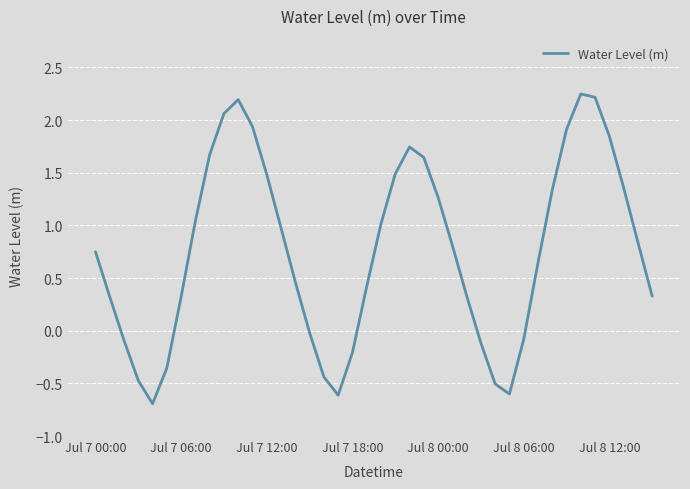

What is the difference between the maximum and minimum values?

2.9